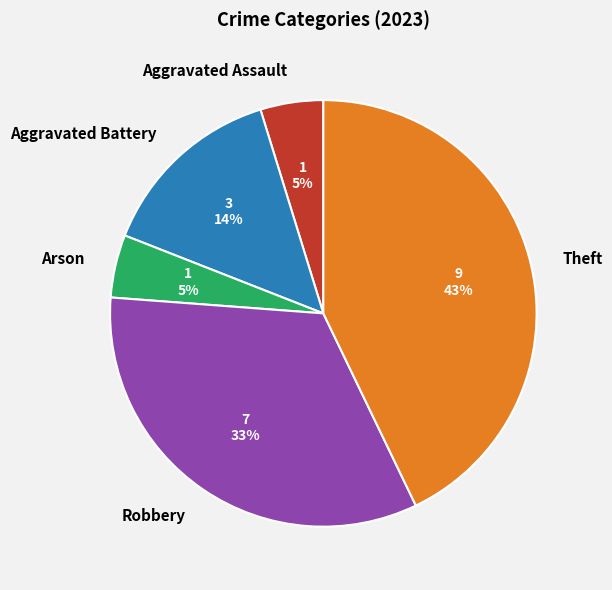

Does Arson account for over 50% of the chart?

No